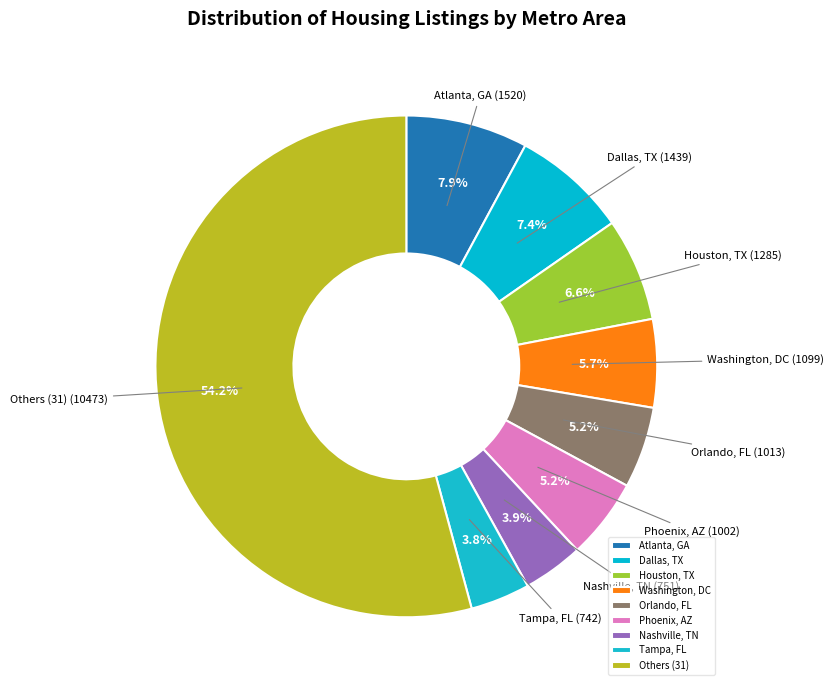

Approximately how many times larger is the value at Atlanta, GA compared to Nashville, TN?

2.0